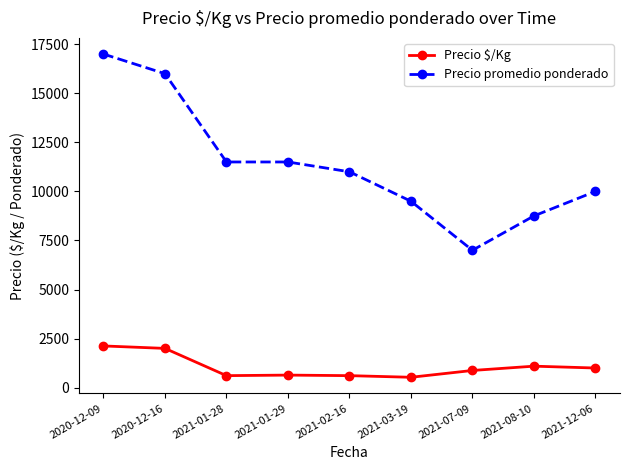

What is the difference between the maximum and minimum values in the Precio promedio ponderado series?

10000